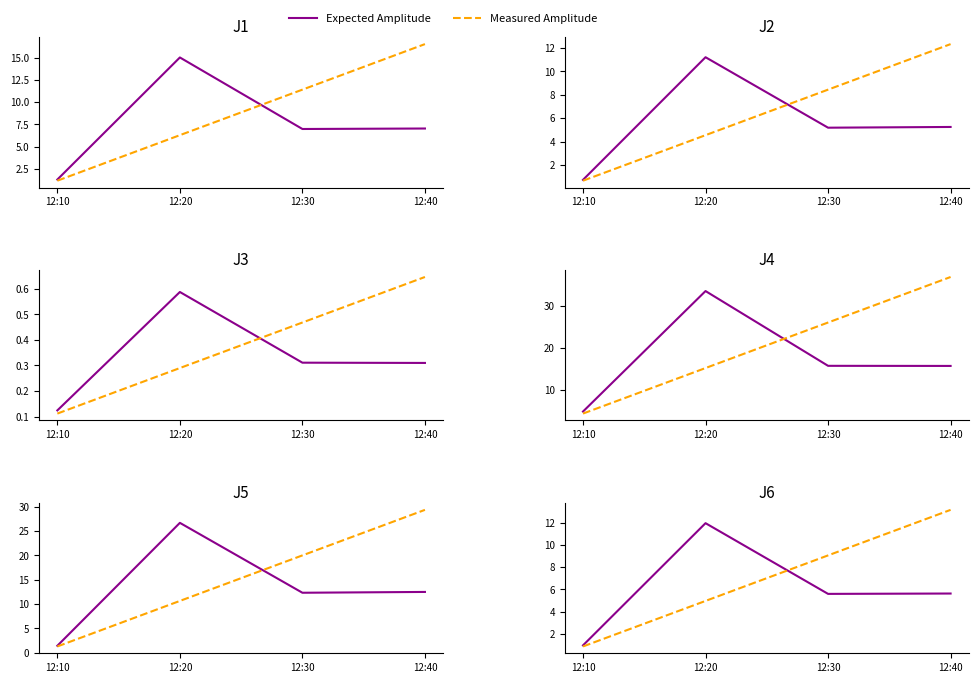

How many data points in Measured Amplitude are above 9?

2